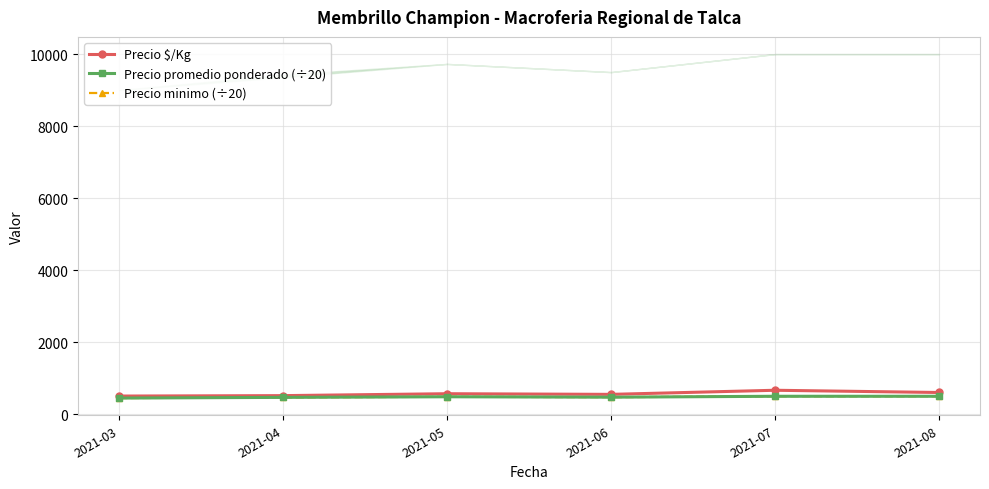

What is the spread (max minus min) of values at 2021-07?

167.0